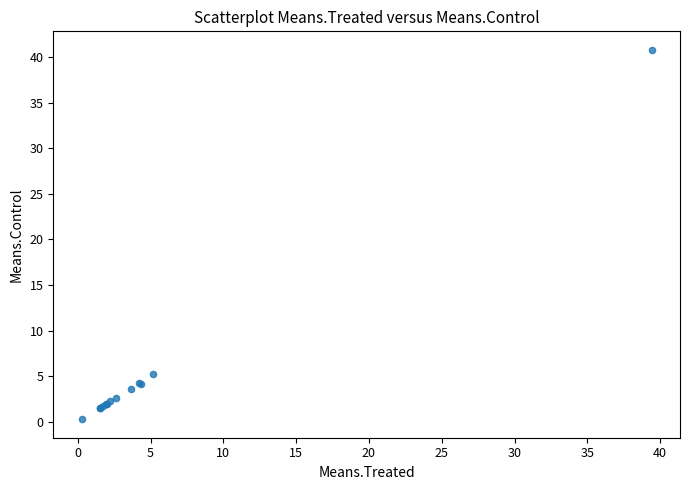

What Y value in the scatter plot is closest to 20?

5.2